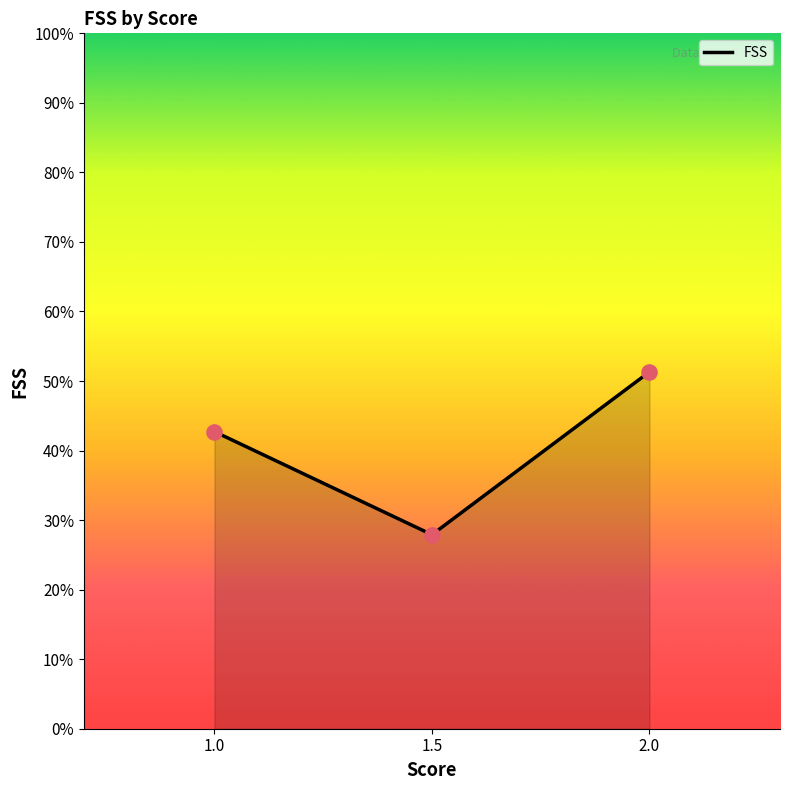

What is the ratio of the value at 1.0 to the value at 2.0?

0.8